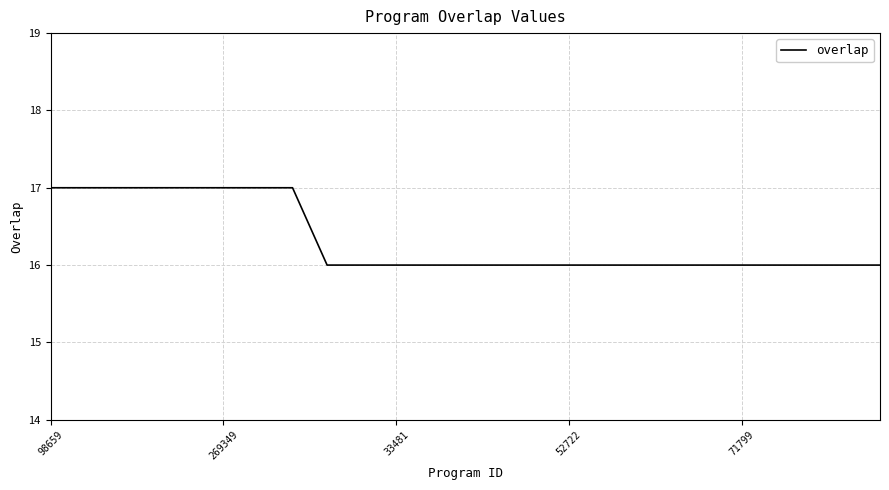

What is the minimum value shown in the chart?

16